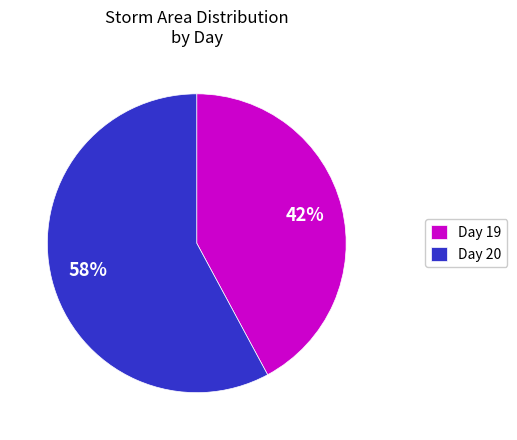

Is the sum of Day 20 and Day 19 greater than half?

Yes